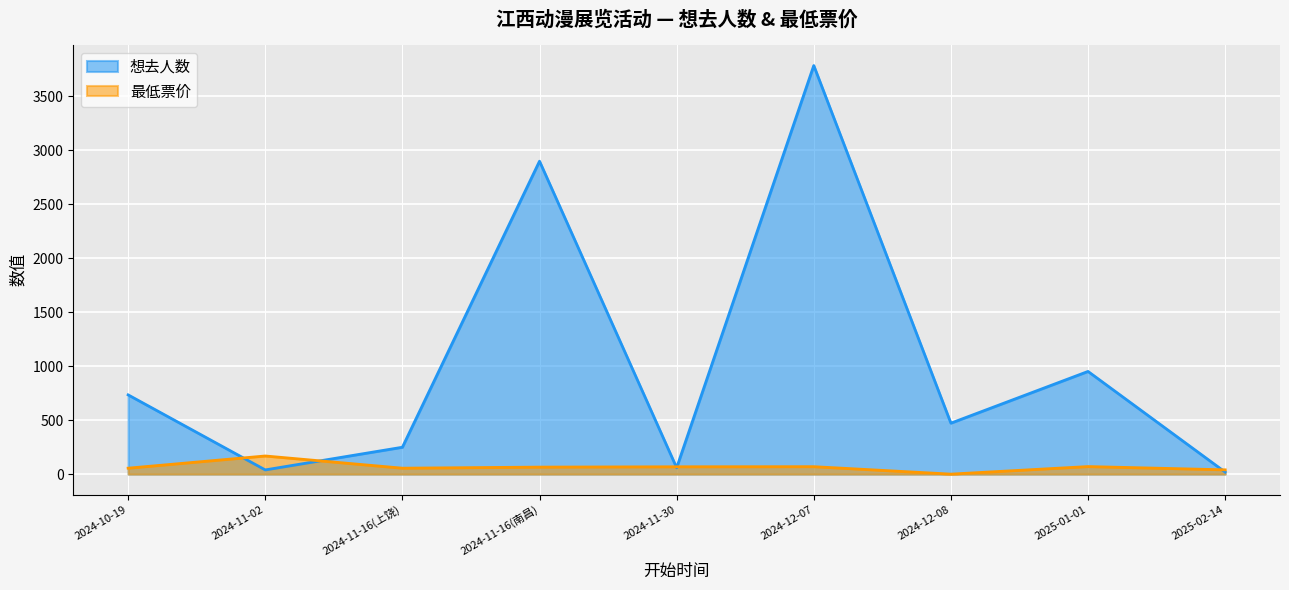

Which series has the largest range (max minus min)?

想去人数